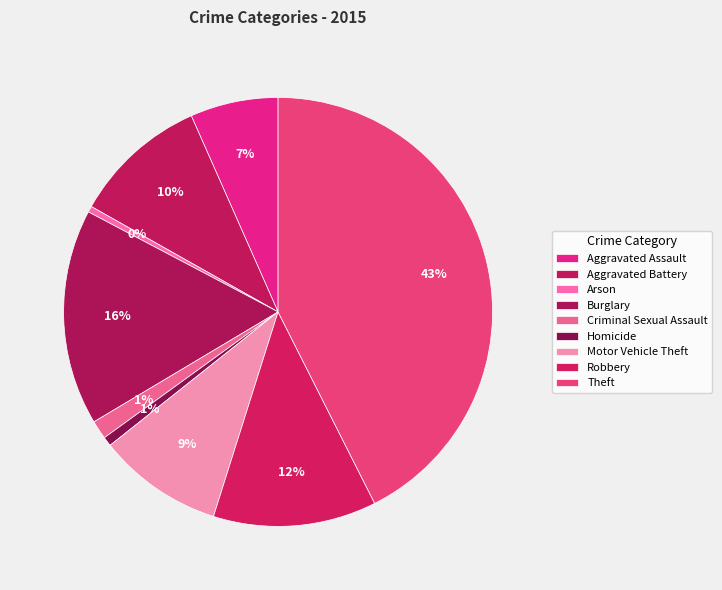

Which category has the biggest portion of the pie?

Theft